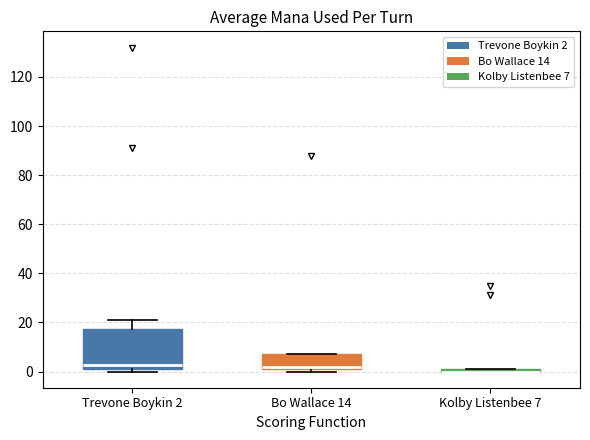

Where is the upper edge of the box for Bo Wallace 14 on the y-axis? The values are not printed on the chart, so give them approximately, as read against the axis.

8